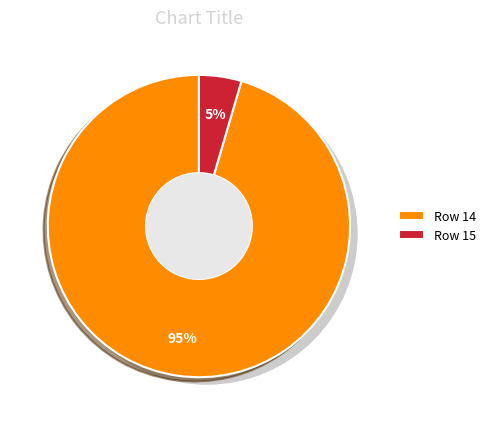

What is the smallest slice in the pie chart?

15